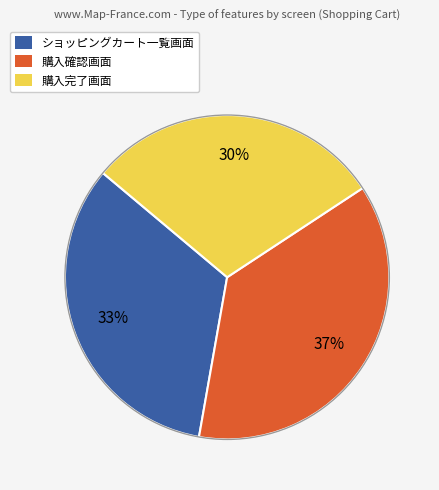

True or false: 購入完了画面 accounts for 22% of the total.

False